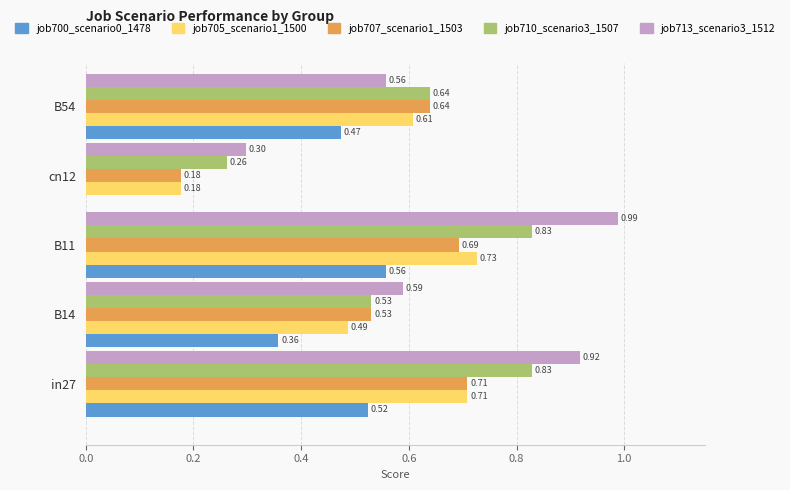

At which category is the sum across all series the highest?

B11